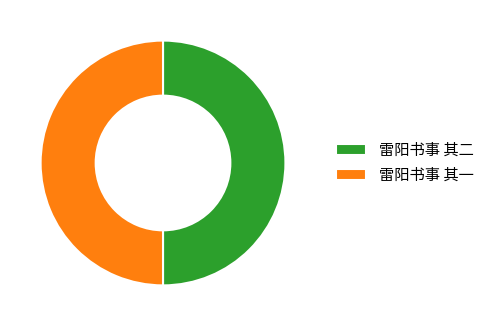

Approximately how many times larger is the value at 雷阳书事 其一 compared to 雷阳书事 其二?

1.0